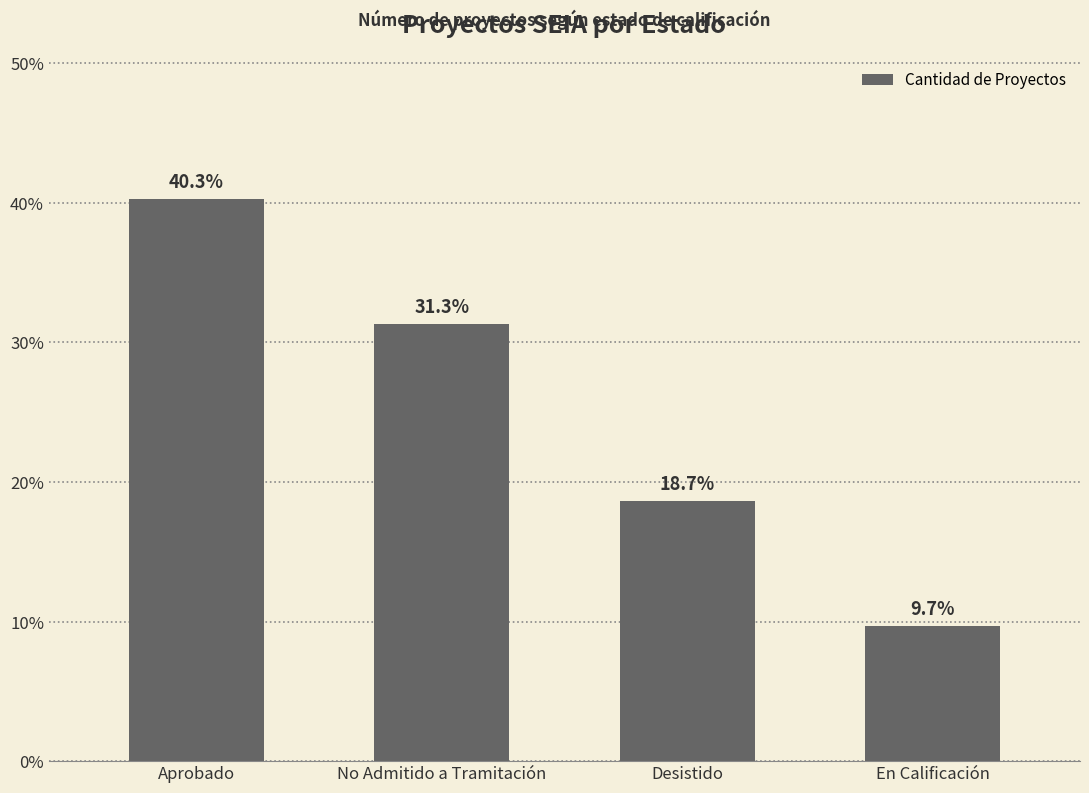

List the labels in order of value, smallest first.

En Calificación, Desistido, No Admitido a Tramitación, Aprobado